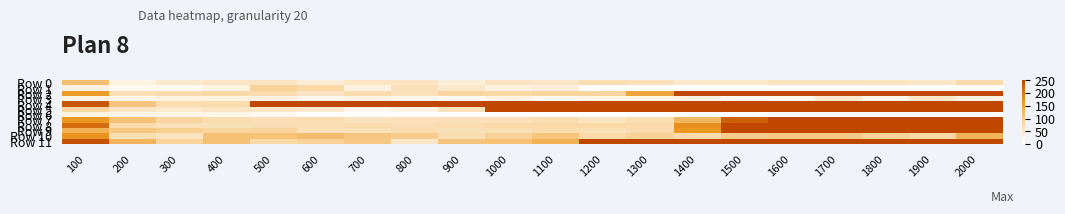

Between 800 and 2000, which series saw the biggest shift?

Row 5